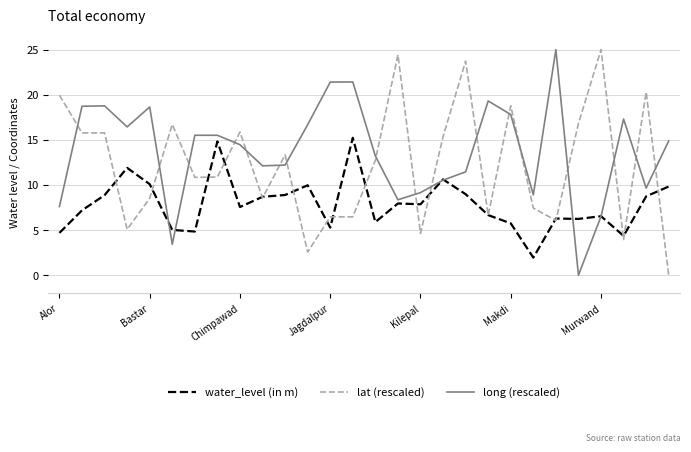

Which series has the largest total across all categories?

long (rescaled)